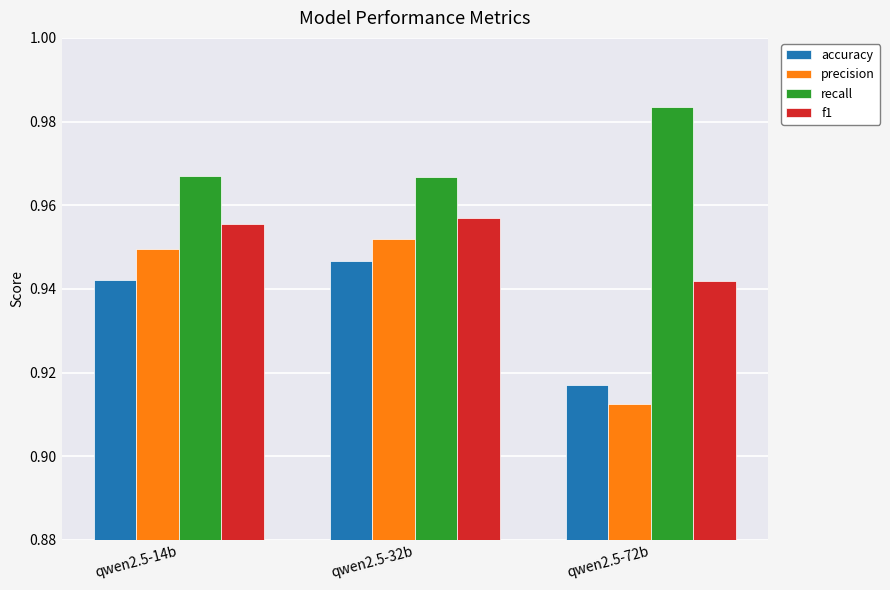

At how many categories does at least one series exceed 0?

3